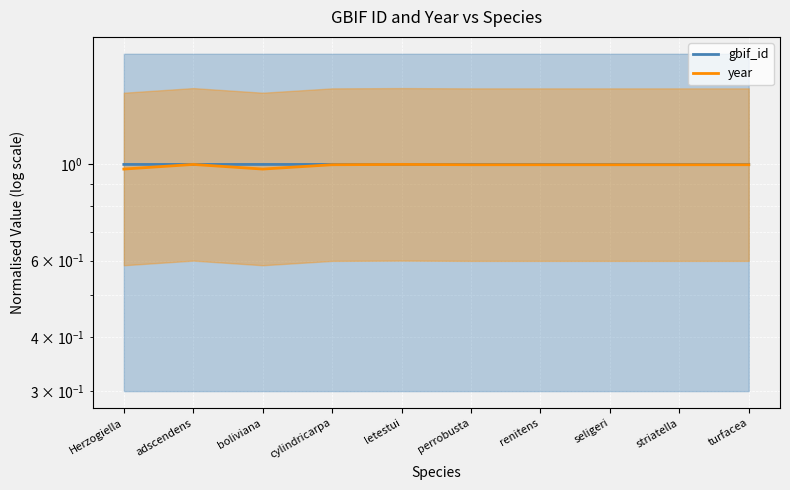

Which series has the largest range (max minus min)?

year